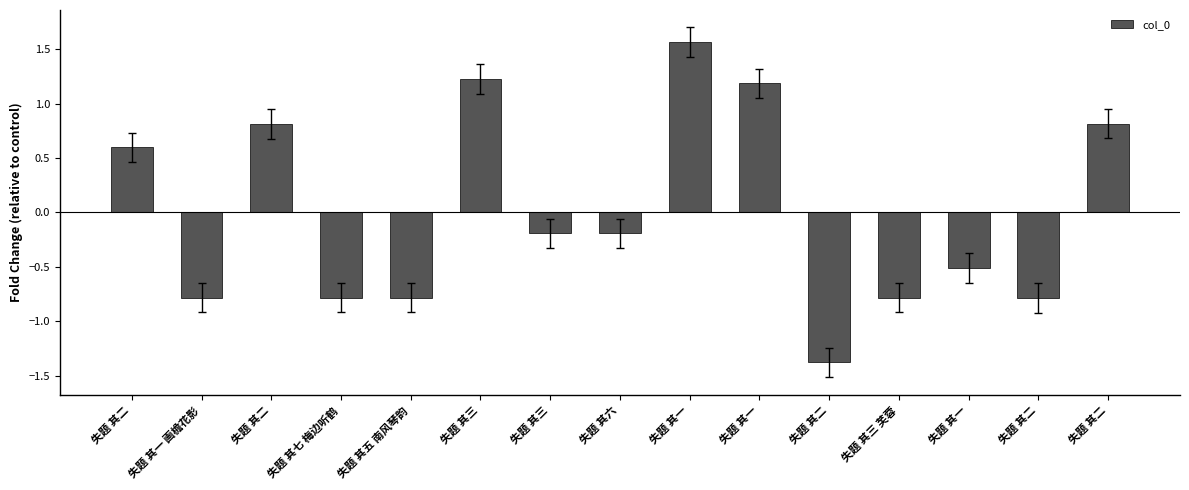

What is the label of the 13th bar from the left?

失题 其一